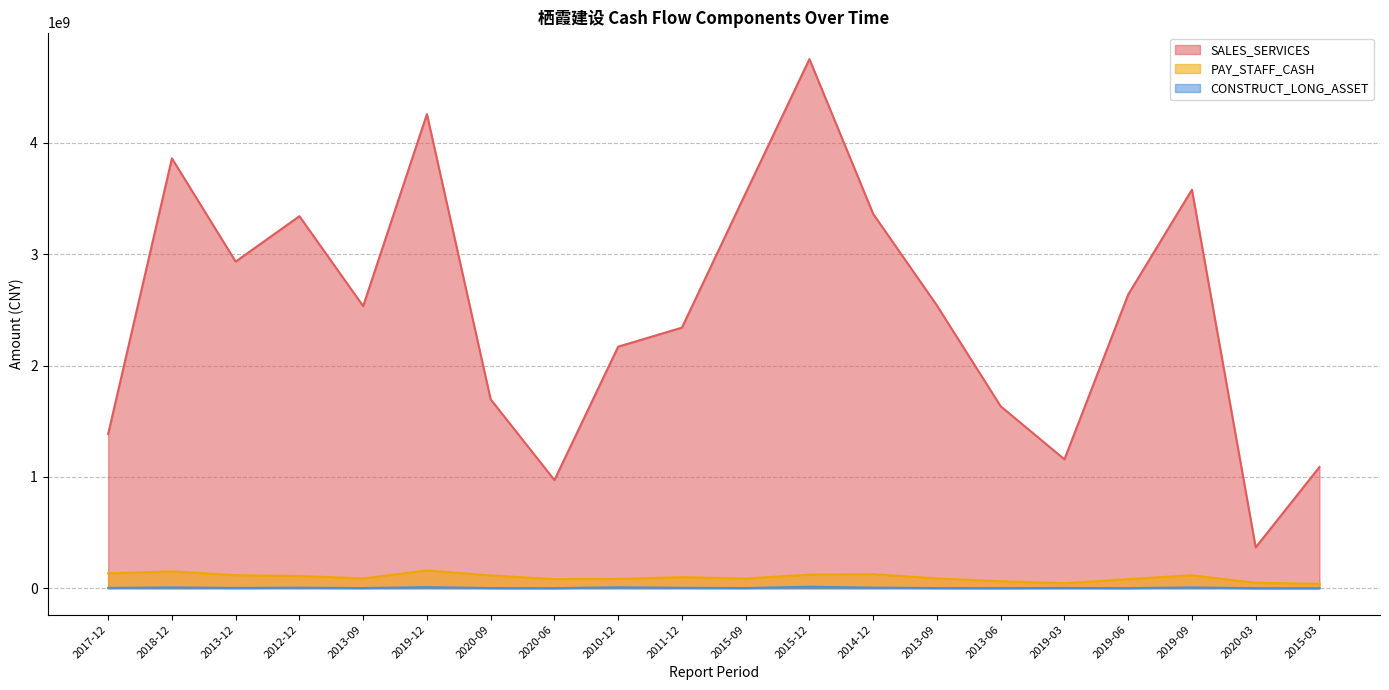

What is the label of the 1st point from the left?

2017-12